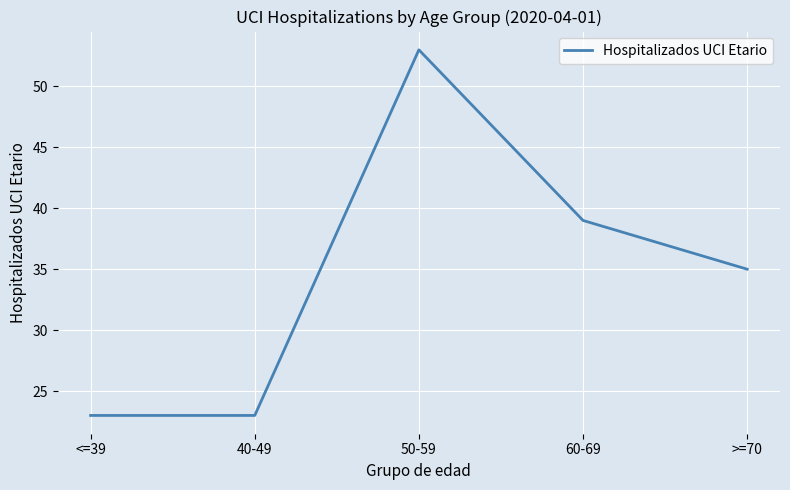

What is the change in value from 40-49 to >=70?

+12